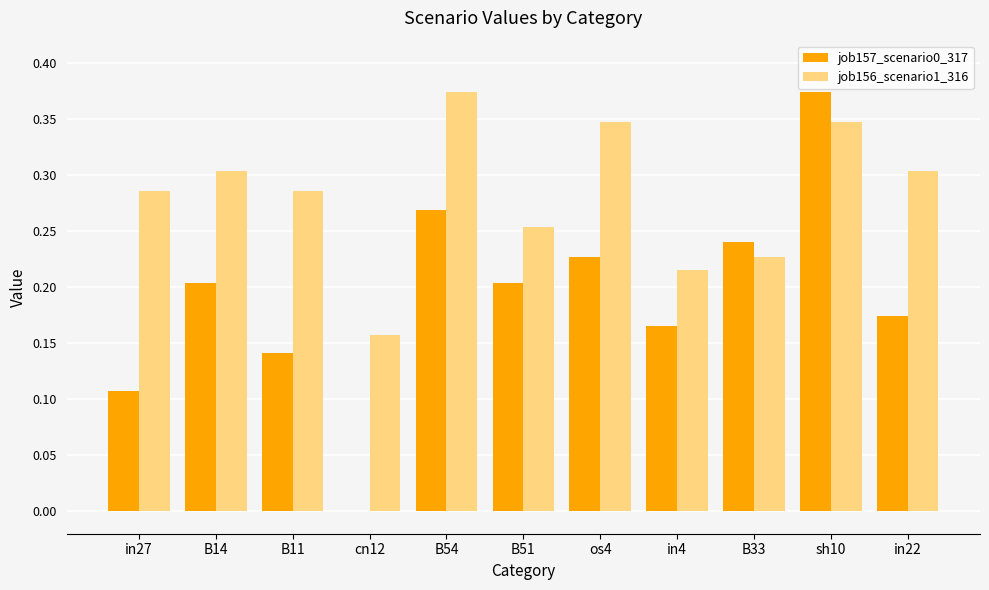

The job156_scenario1_316 series shows 0.2 at in4. True or false?

True